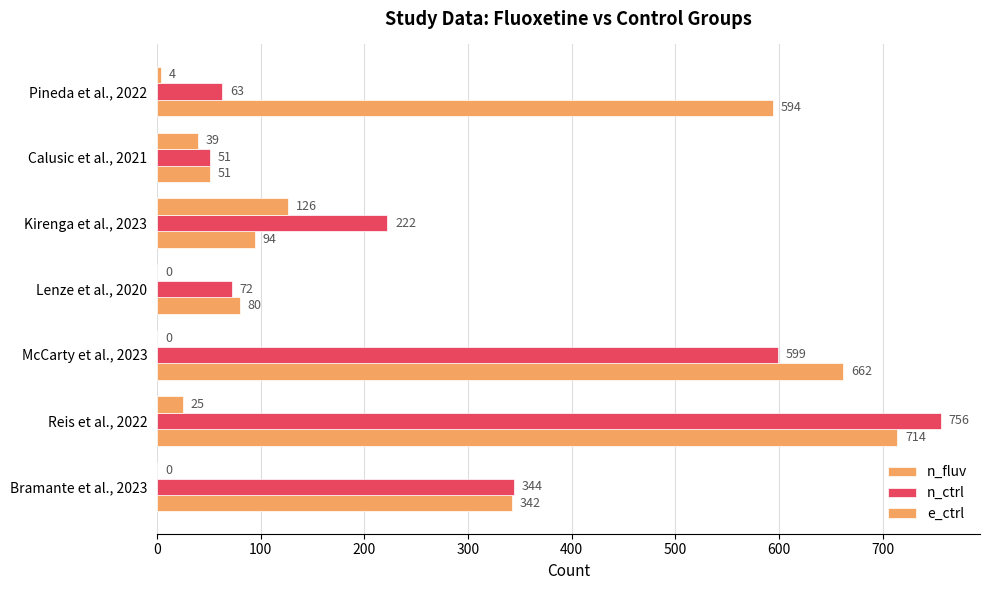

How many categories are shown in the chart?

7